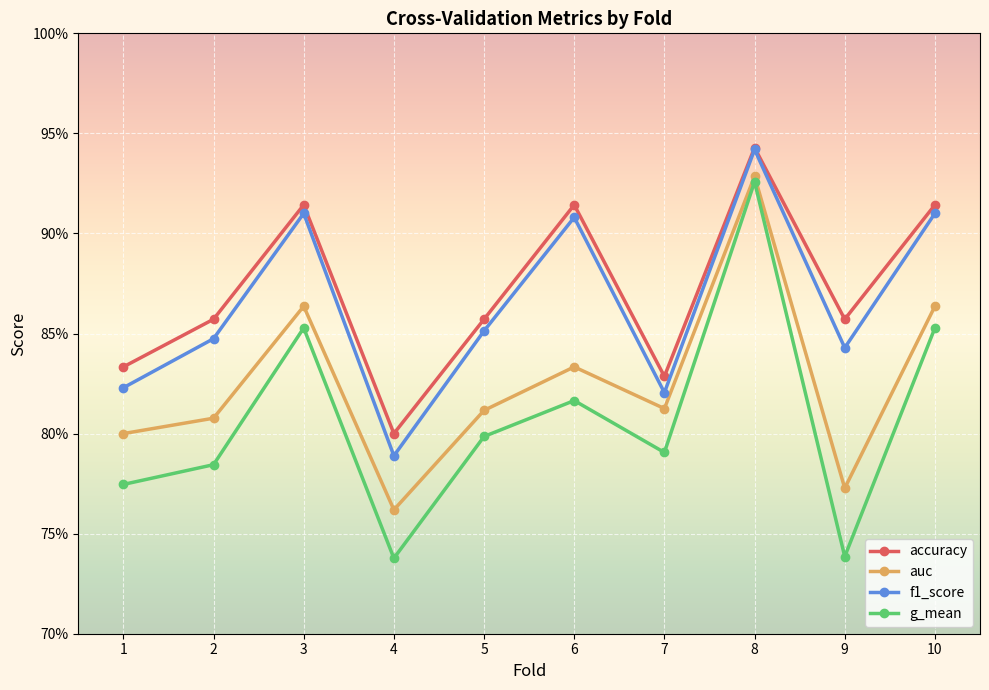

What is the greatest value displayed?

0.9